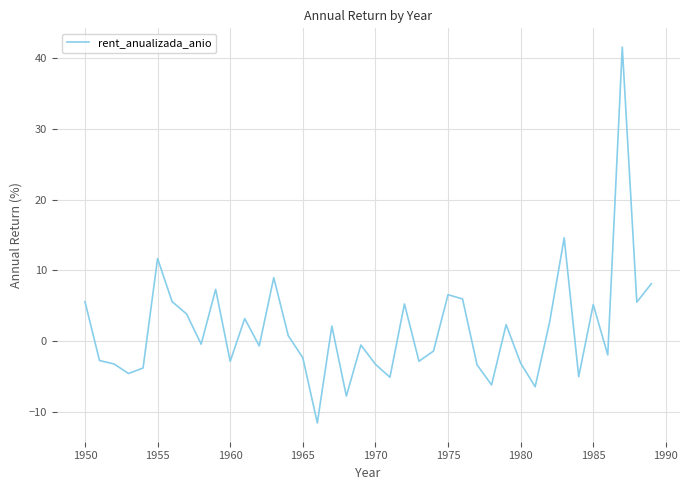

What is the minimum value shown in the chart?

-11.6